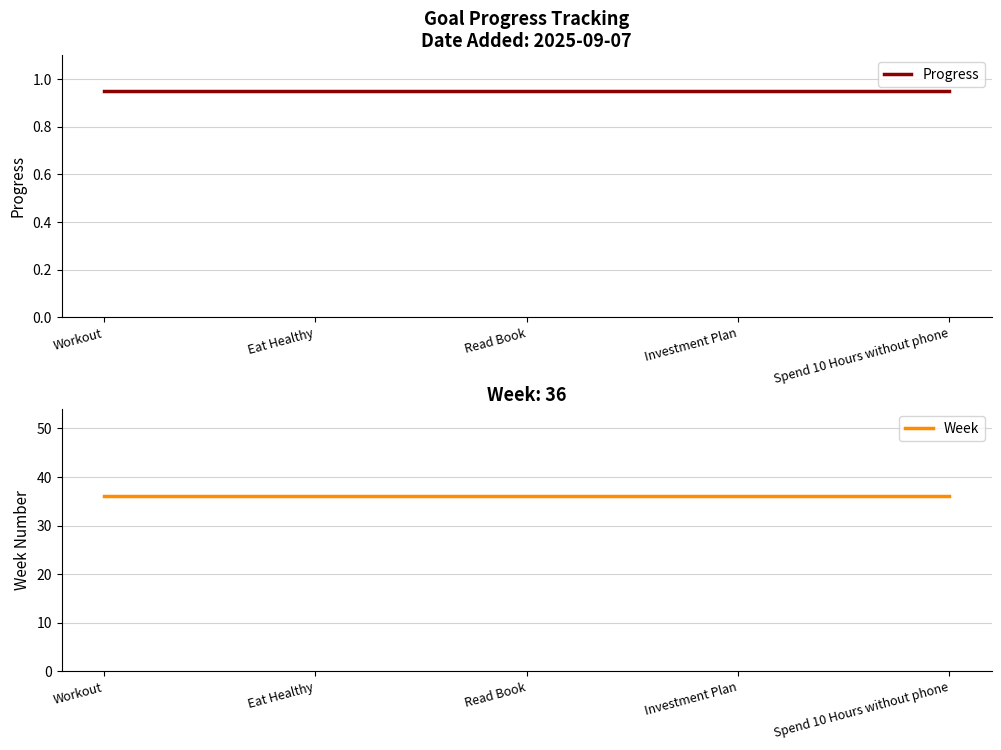

What is the difference between the highest and lowest values at Eat Healthy?

35.0